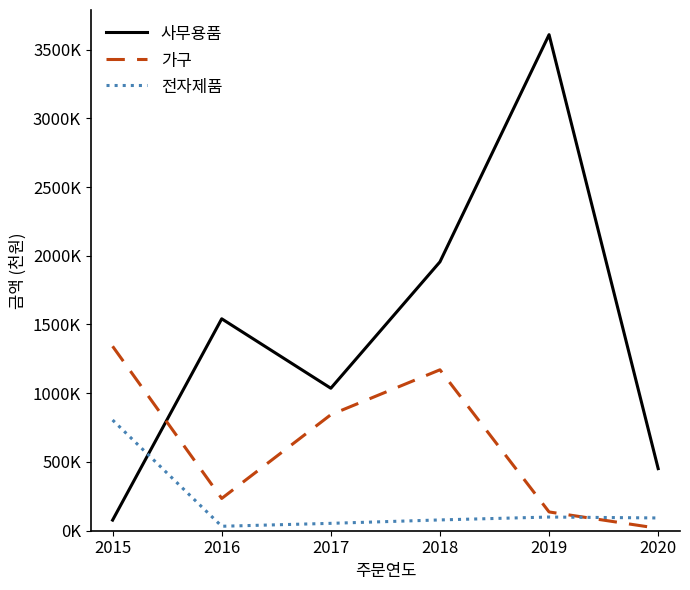

In 전자제품, how many points are higher than both neighbors (excluding endpoints)?

1